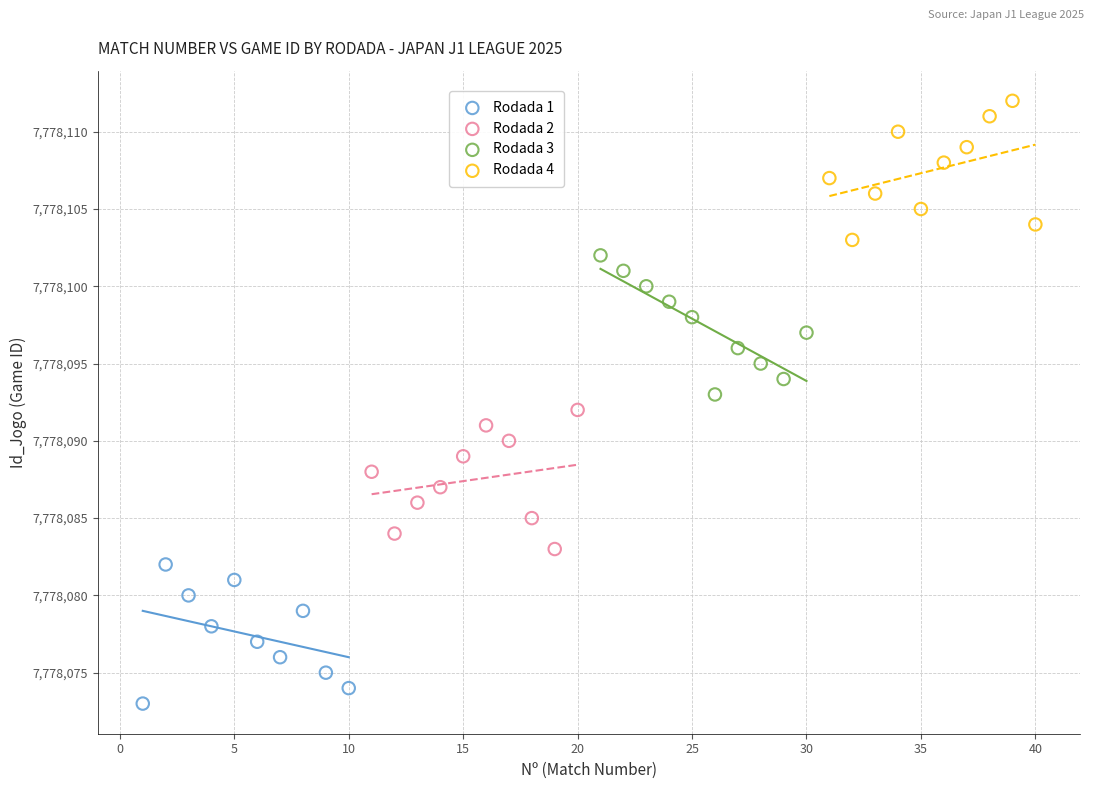

Which series reaches the maximum Y coordinate?

Rodada 4